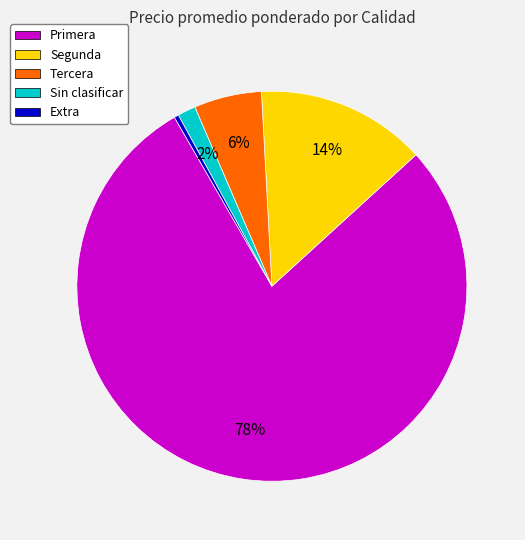

Rank the categories by value from highest to lowest.

Primera, Segunda, Tercera, Sin clasificar, Extra